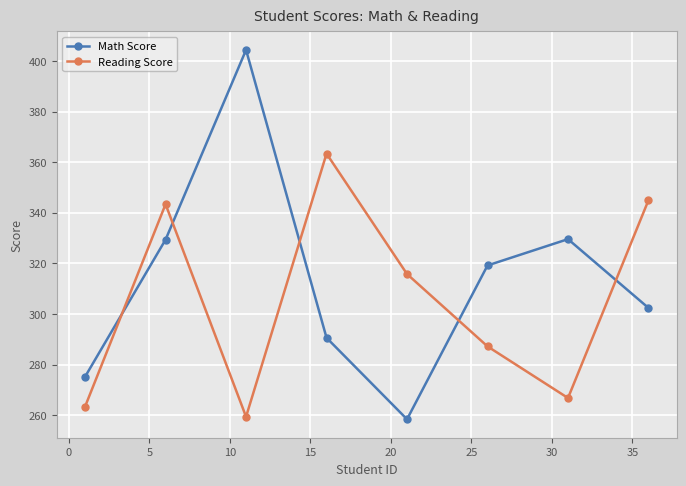

What is the value of the Reading Score point at the 2nd from the left?

343.4